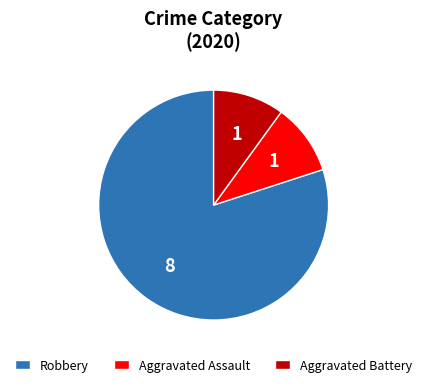

Which slice represents more than half of the pie?

Robbery